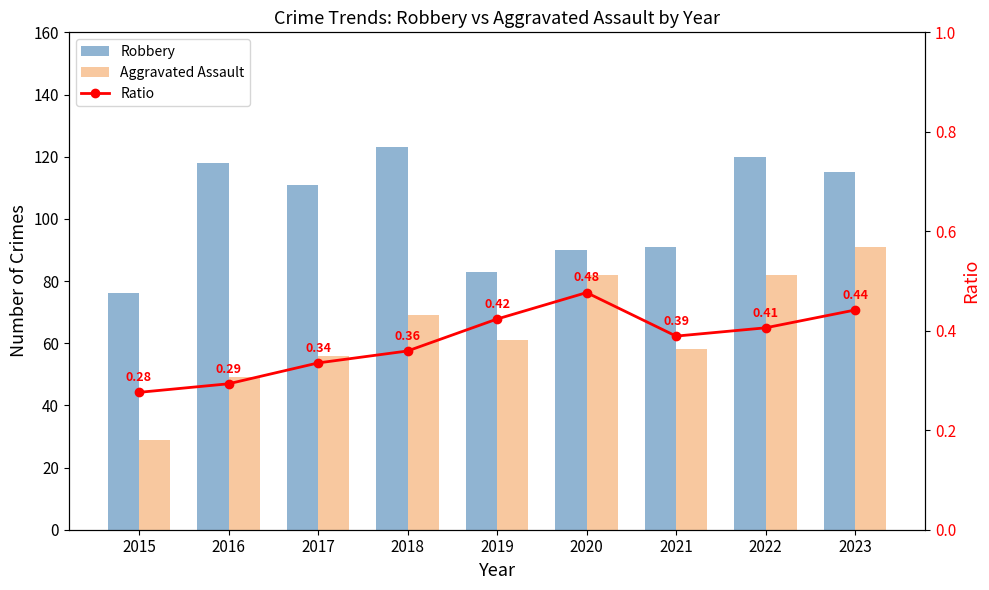

Reading left to right, list all the values displayed in this chart.

Robbery: 2015=76.0	2016=118.0	2017=111.0	2018=123.0	2019=83.0	2020=90.0	2021=91.0	2022=120.0	2023=115.0
Aggravated Assault: 2015=29.0	2016=49.0	2017=56.0	2018=69.0	2019=61.0	2020=82.0	2021=58.0	2022=82.0	2023=91.0
Ratio: 2015=0.3	2016=0.3	2017=0.3	2018=0.4	2019=0.4	2020=0.5	2021=0.4	2022=0.4	2023=0.4